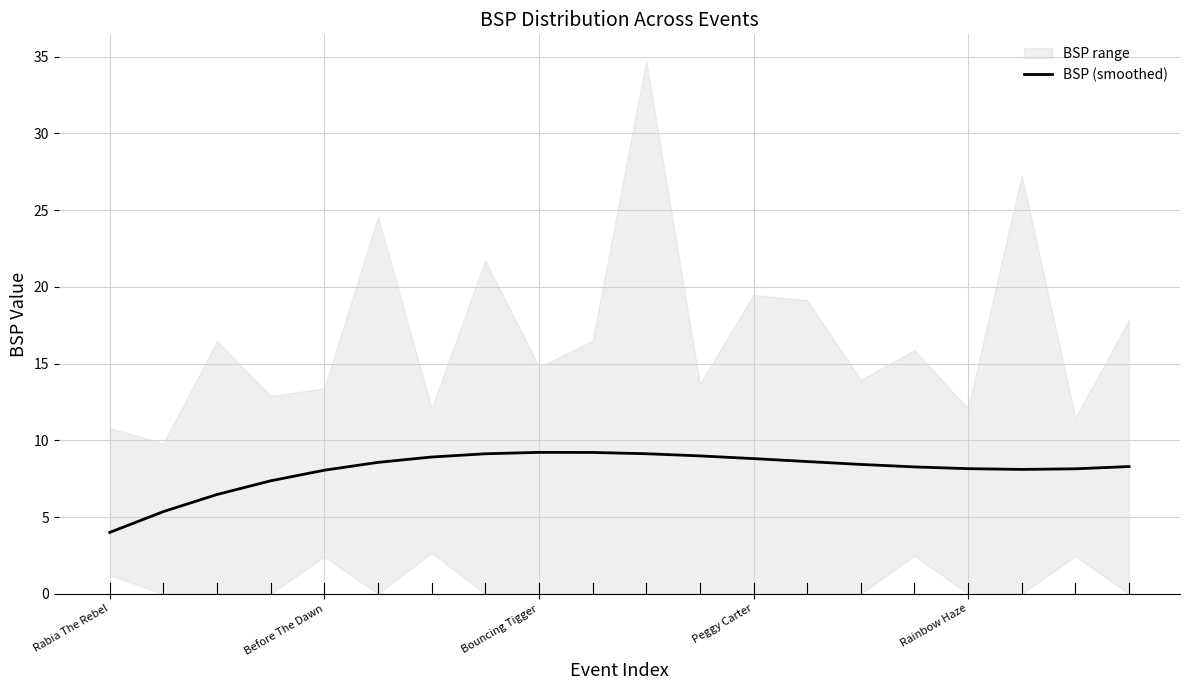

What is the maximum value for BSP (smoothed)?

9.2